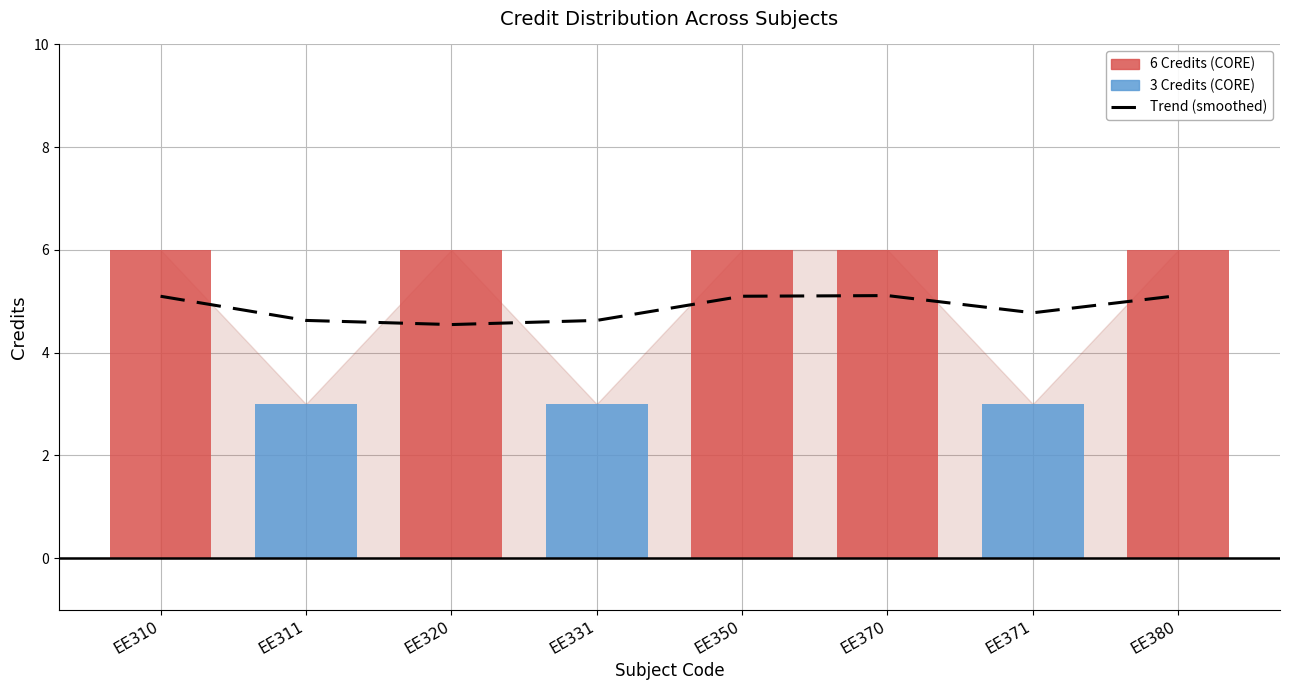

Rank the categories by Trend (smoothed) value from lowest to highest.

EE320, EE311, EE331, EE371, EE310, EE350, EE370, EE380